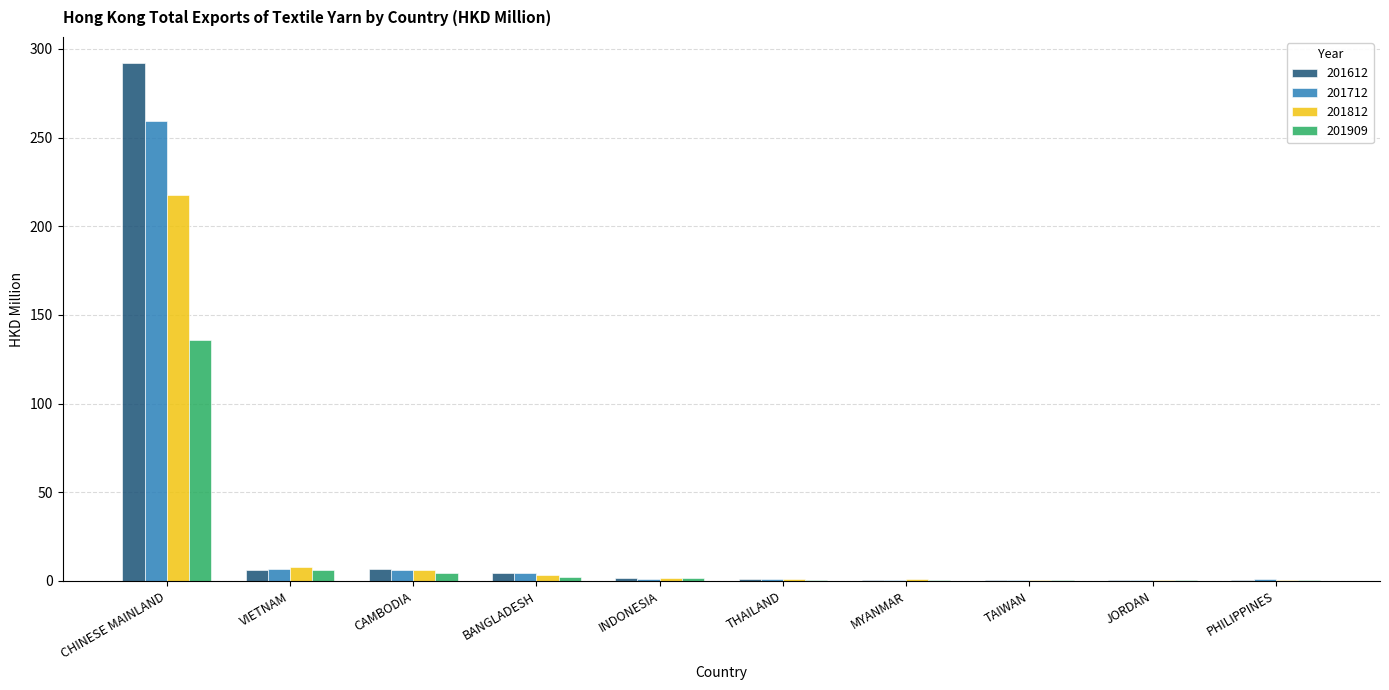

The value of 201712 at CHINESE MAINLAND is 259.5. True or false?

True